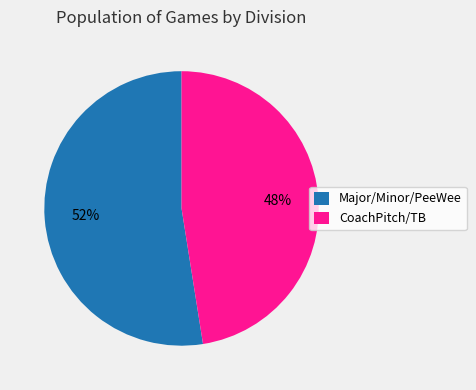

The Major/Minor/PeeWee slice represents 58% of the pie. True or false?

False